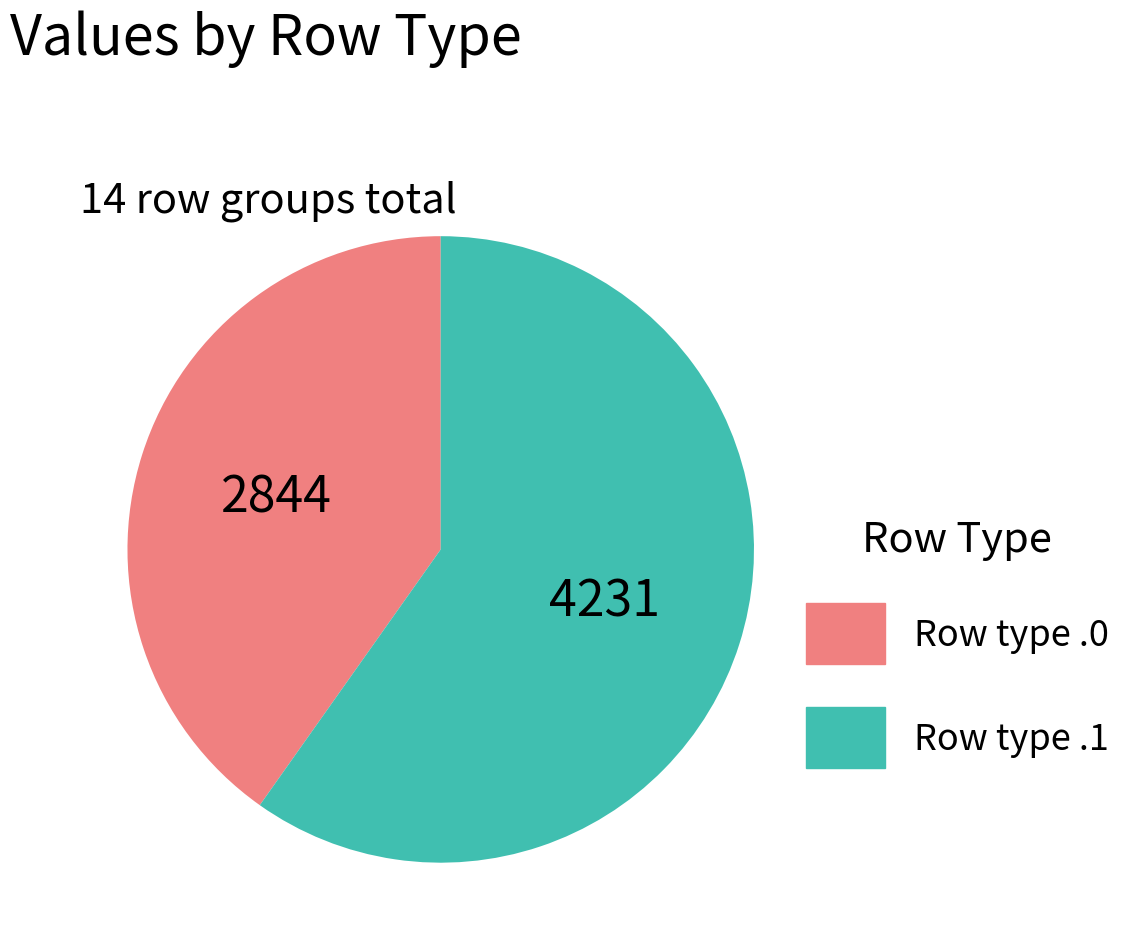

Is there any slice that represents more than half of the pie?

Yes